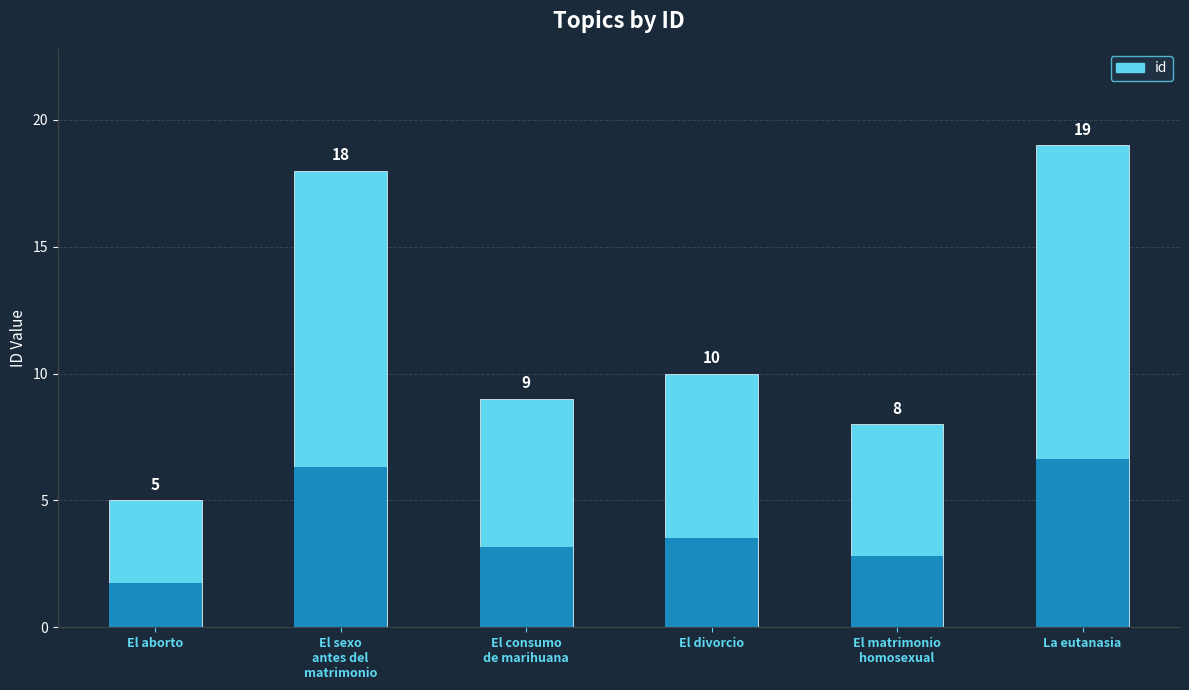

At which label does the data first exceed 10?

El sexo
antes del
matrimonio